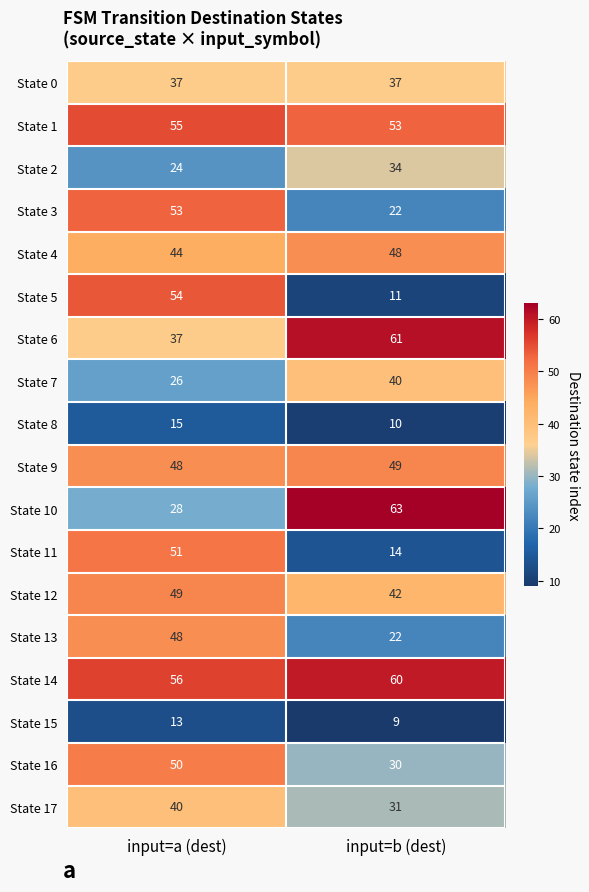

What is the lowest value of the State 9 series?

48